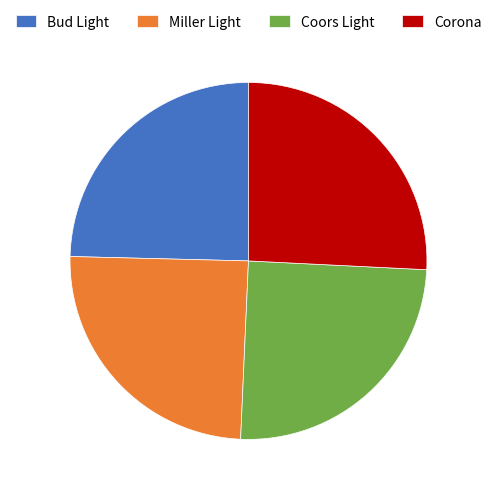

Which slice is the largest?

Corona